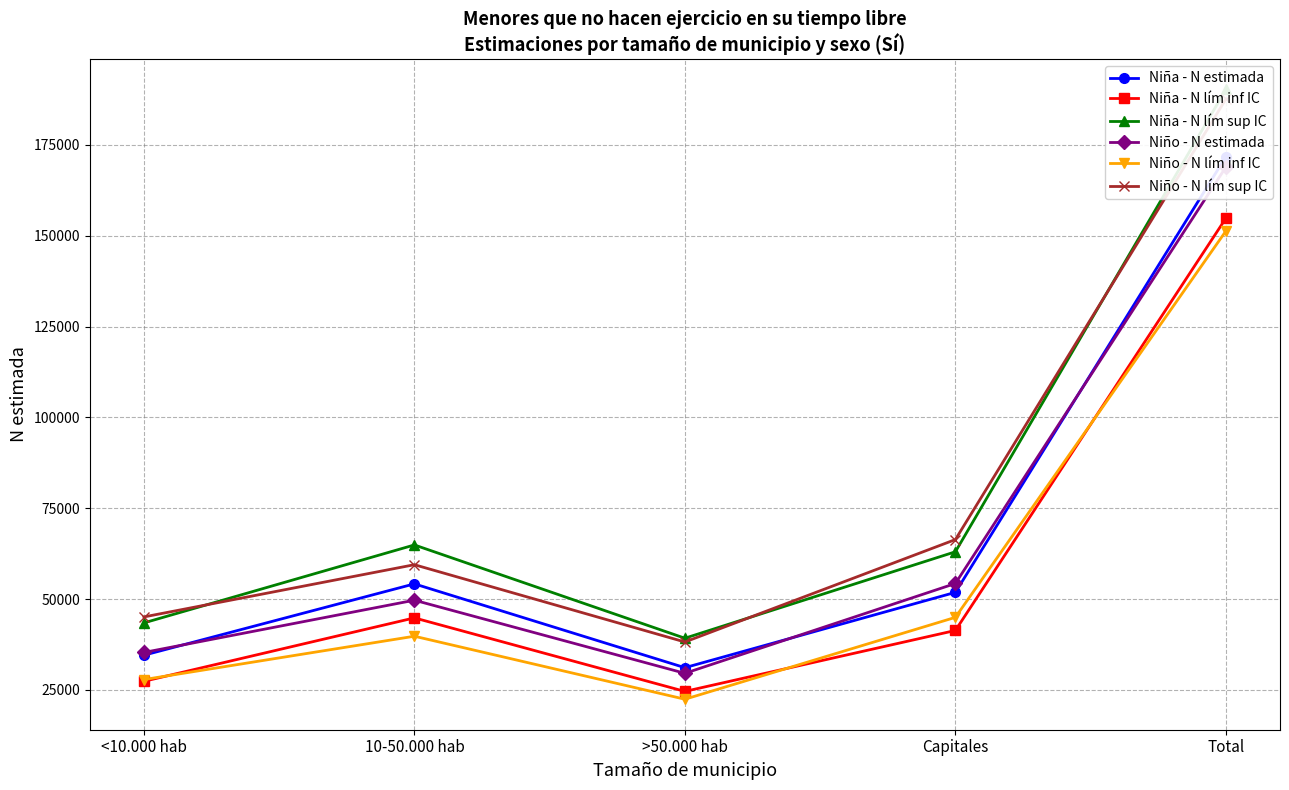

The value of Niño - N estimada at Total is 168873. True or false?

True